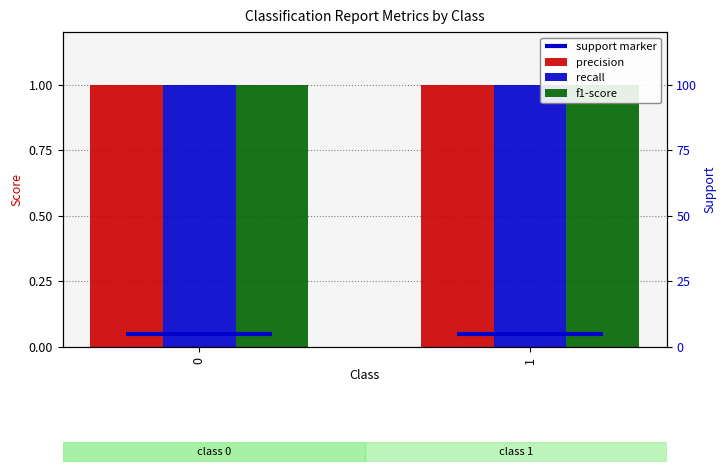

Is the value of f1-score at 0 greater than the value of support marker at 1?

Yes